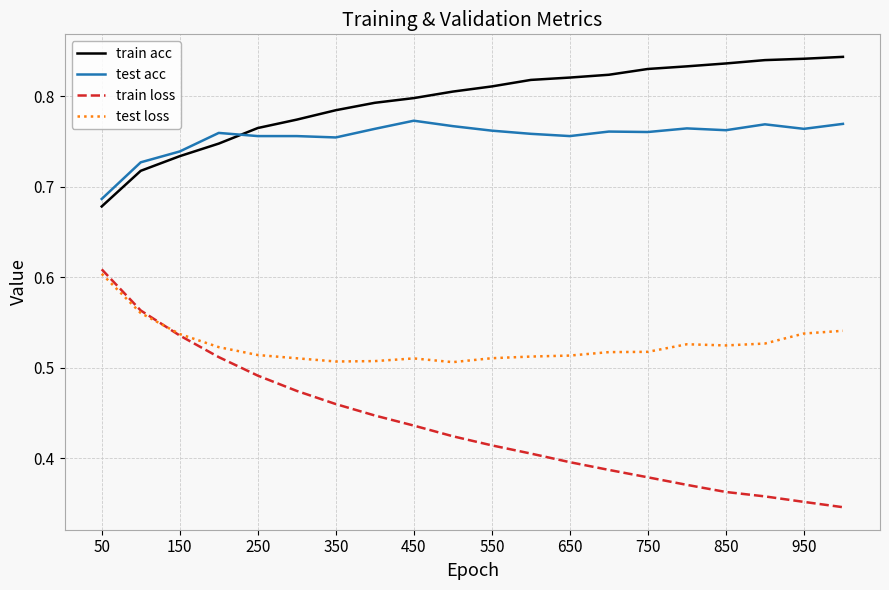

True or false: test acc and train acc intersect in this chart.

True